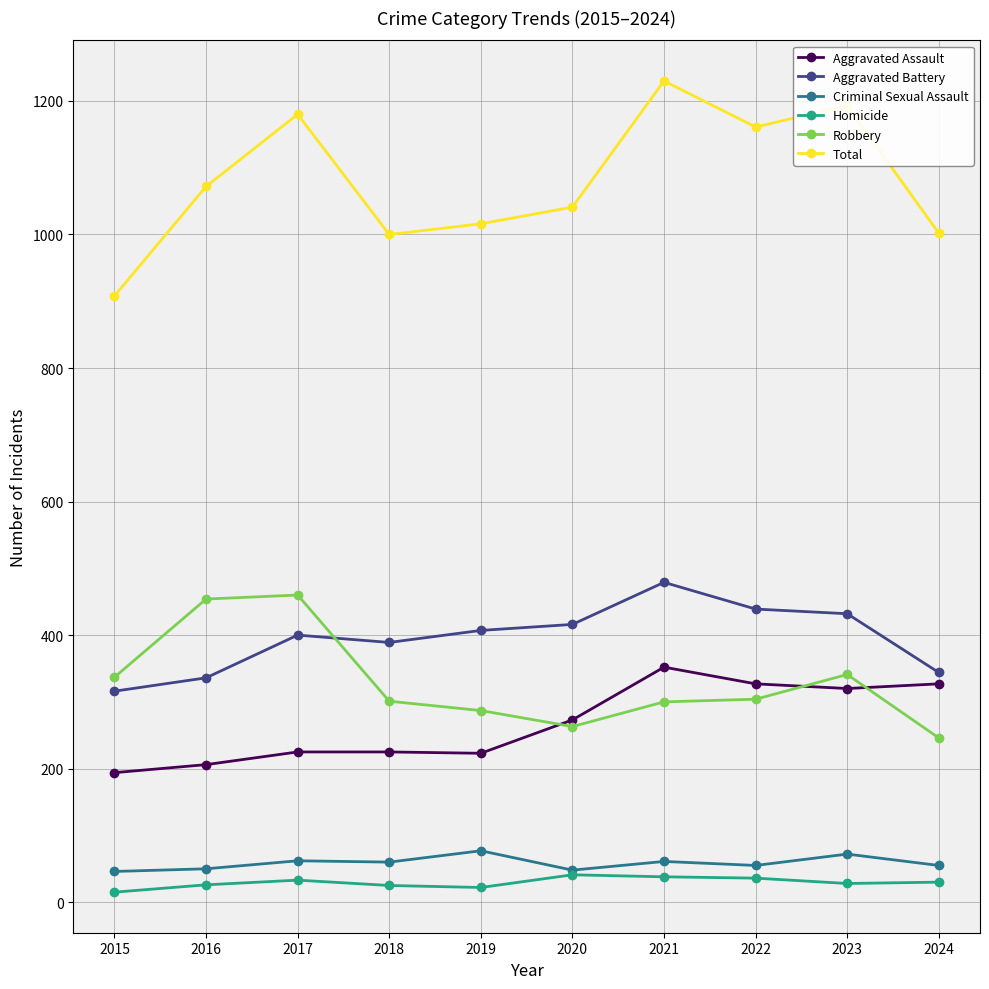

Which label corresponds to the largest value in the chart?

2021